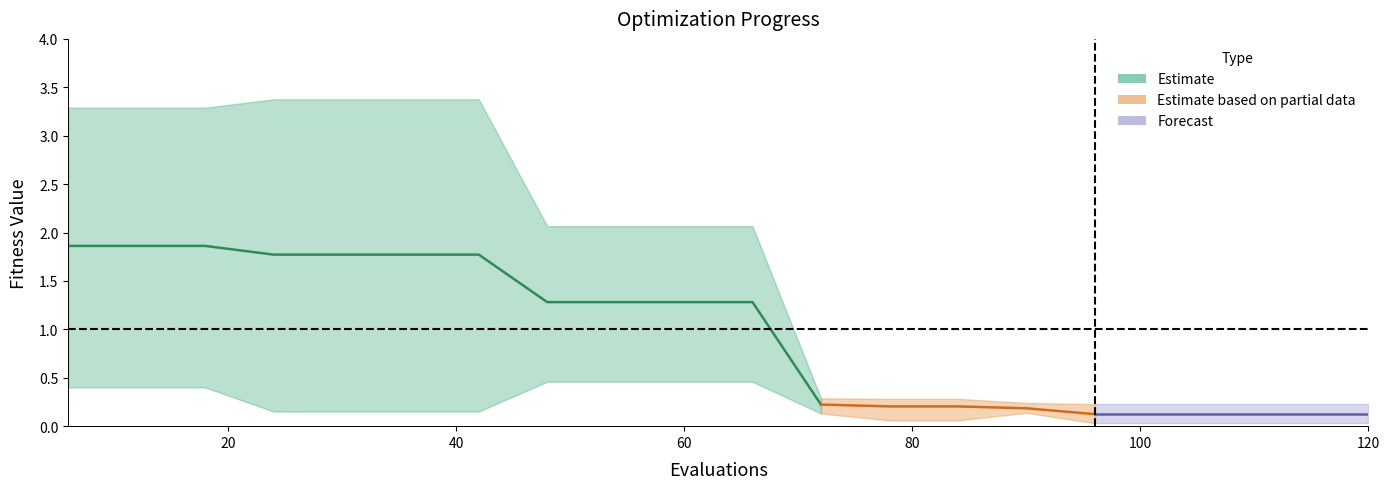

Reading right to left, what are all the values shown in this chart?

mean: 0.1	0.1	0.1	0.1	0.1	0.2	0.2	0.2	0.2	1.3	1.3	1.3	1.3	1.8	1.8	1.8	1.8	1.9	1.9	1.9
best: 0.0	0.0	0.0	0.0	0.0	0.1	0.1	0.1	0.1	0.5	0.5	0.5	0.5	0.2	0.2	0.2	0.2	0.4	0.4	0.4
worst: 0.2	0.2	0.2	0.2	0.2	0.2	0.3	0.3	0.3	2.1	2.1	2.1	2.1	3.4	3.4	3.4	3.4	3.3	3.3	3.3